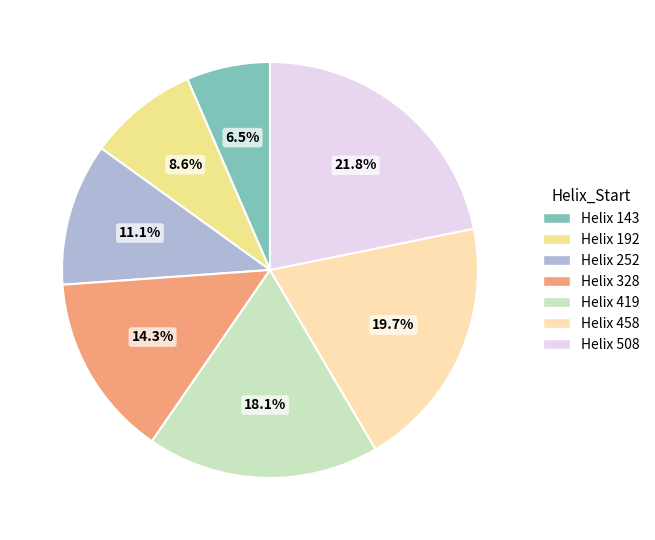

Does any single category account for the majority?

No